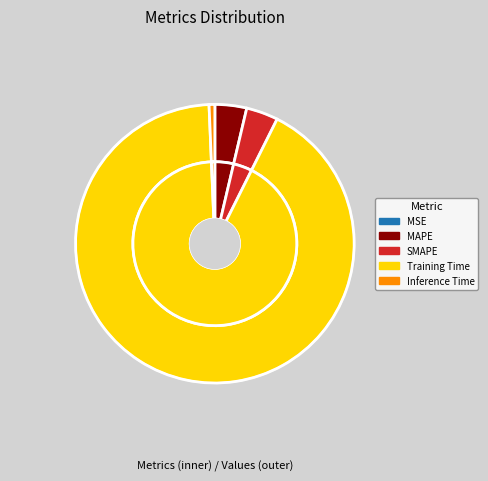

Is Training Time the majority of the pie?

Yes